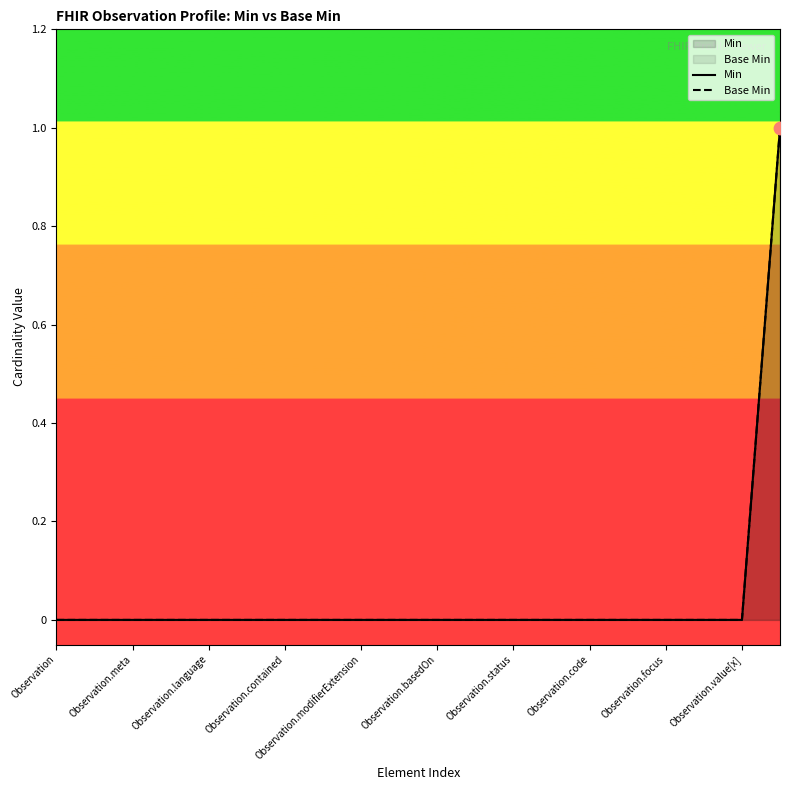

What are all the series names shown in the legend?

Min, Base Min